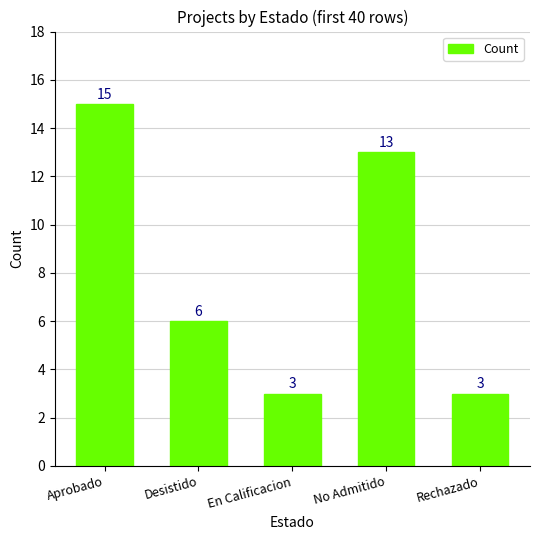

How many values are between 3 and 13?

4